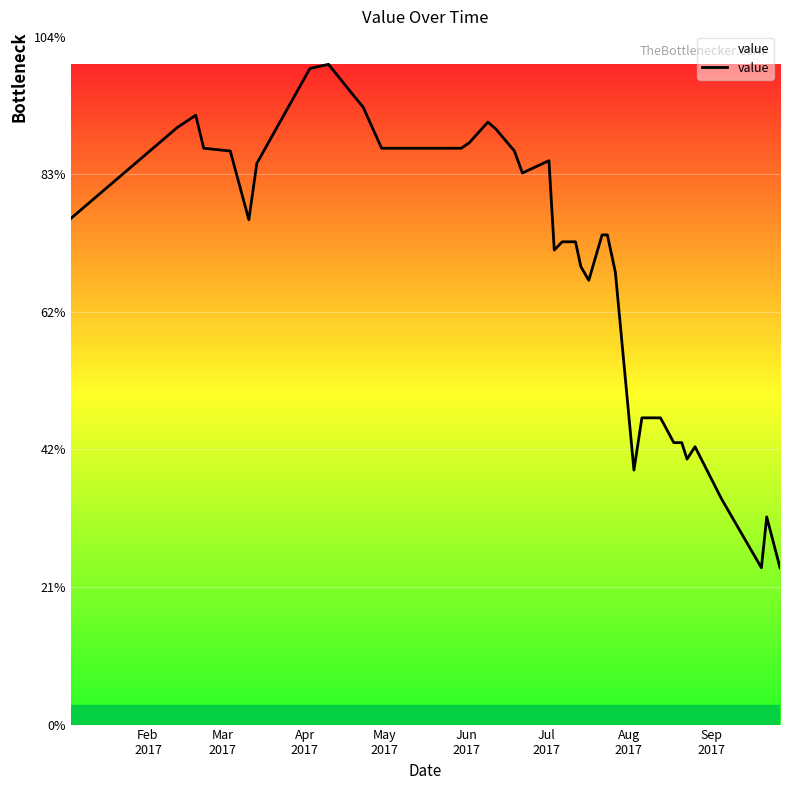

Is this an area chart (filled region under the line)?

Yes